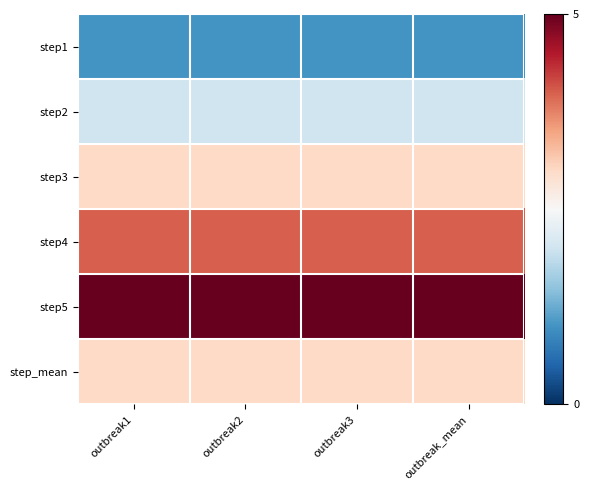

Reading left to right, list all the values displayed in this chart.

step1: outbreak1=1	outbreak2=1	outbreak3=1	outbreak_mean=1
step2: outbreak1=2	outbreak2=2	outbreak3=2	outbreak_mean=2
step3: outbreak1=3	outbreak2=3	outbreak3=3	outbreak_mean=3
step4: outbreak1=4	outbreak2=4	outbreak3=4	outbreak_mean=4
step5: outbreak1=5	outbreak2=5	outbreak3=5	outbreak_mean=5
step_mean: outbreak1=3	outbreak2=3	outbreak3=3	outbreak_mean=3